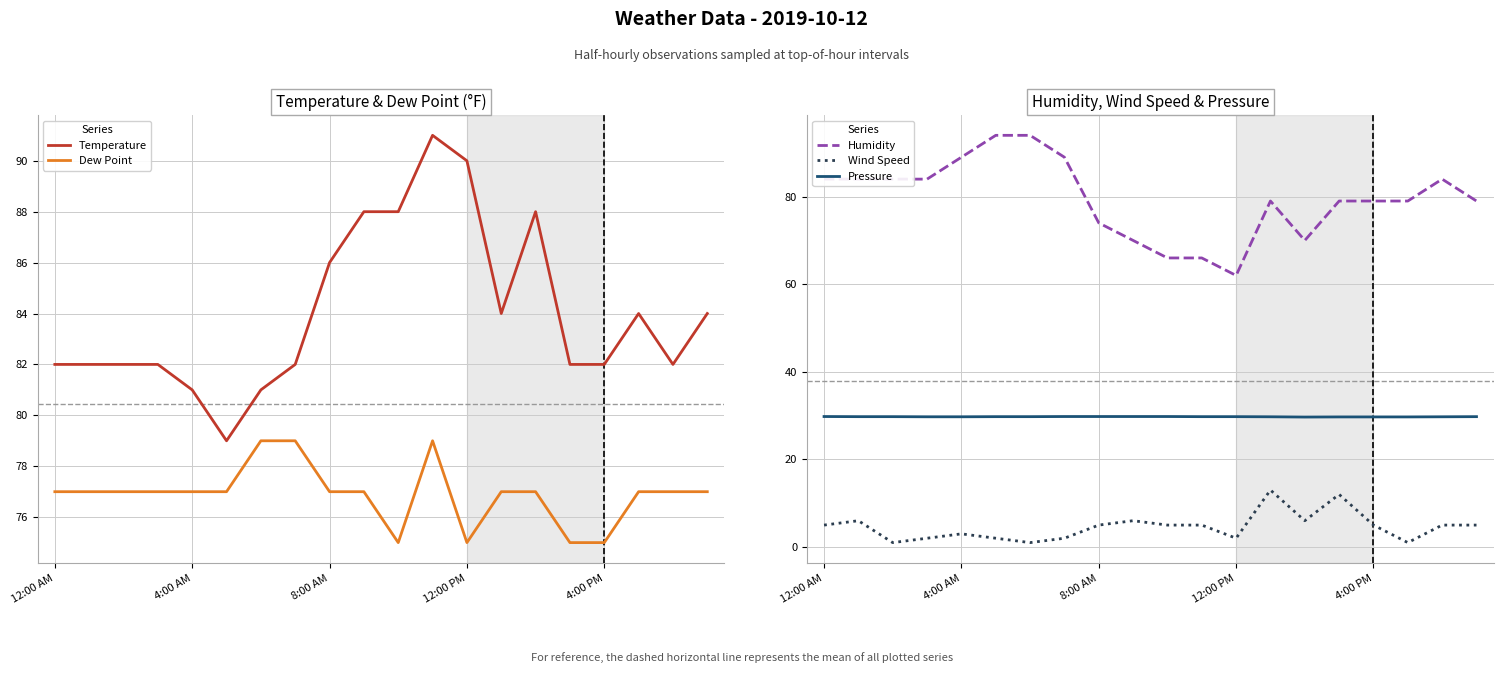

True or false: Pressure and Humidity cross at least once.

False